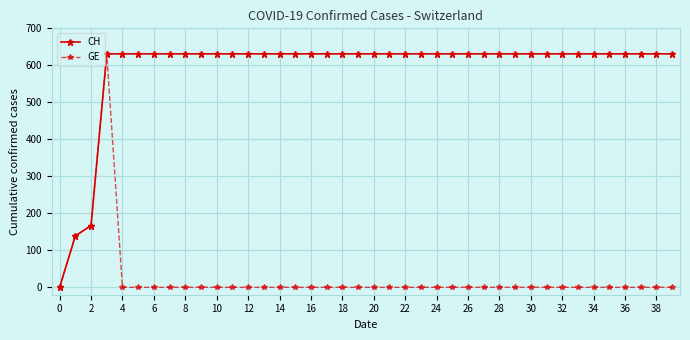

Which series has the largest total across all categories?

CH